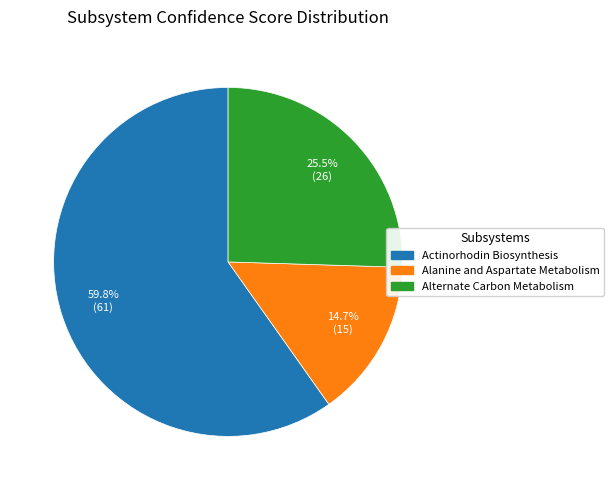

Is the sum of Alternate Carbon Metabolism and Actinorhodin Biosynthesis greater than half?

Yes